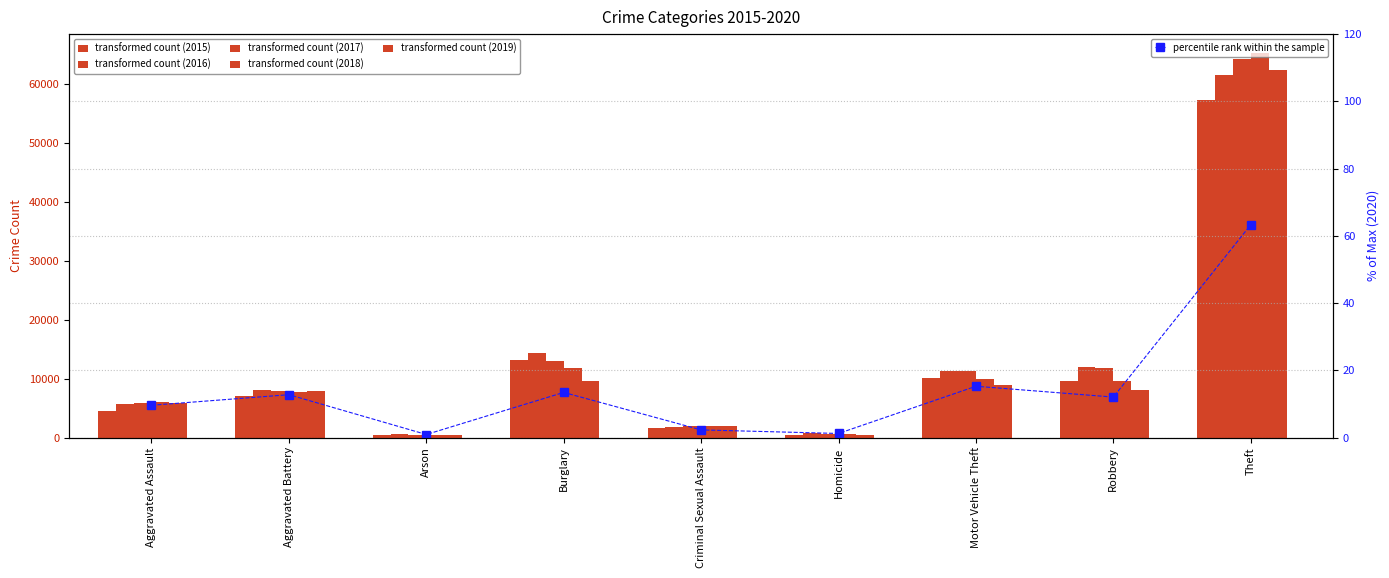

What is the approximate value at Theft?

63.3